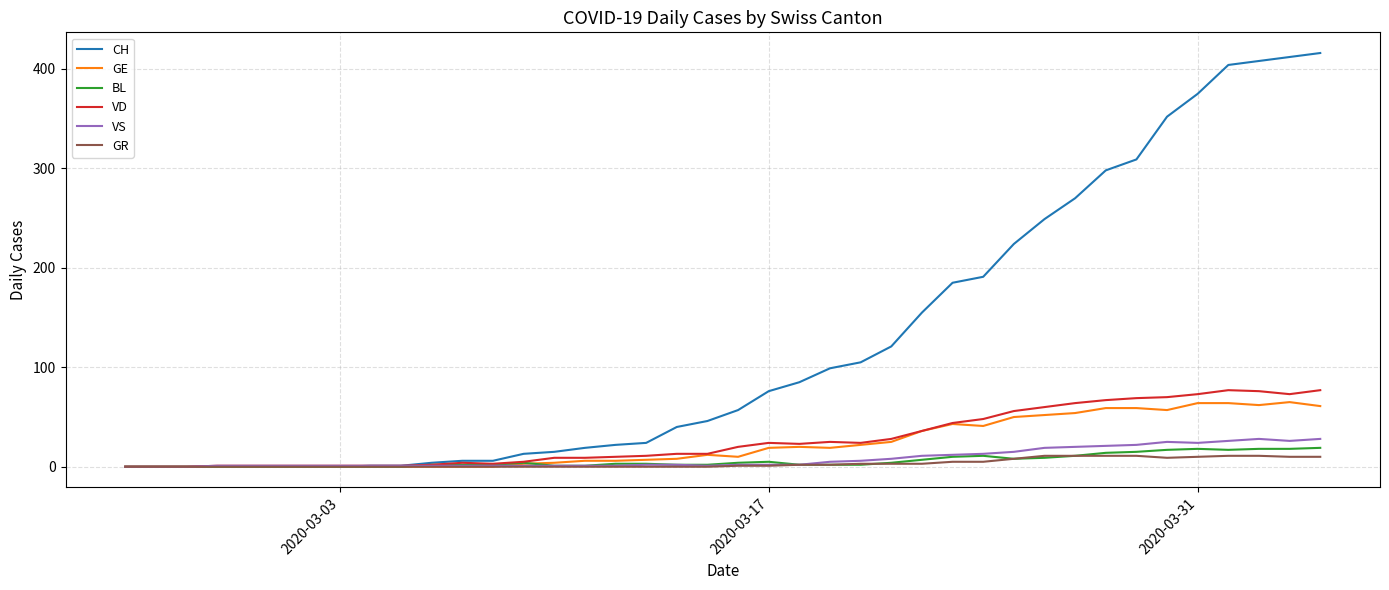

Which series has the largest range (max minus min)?

CH